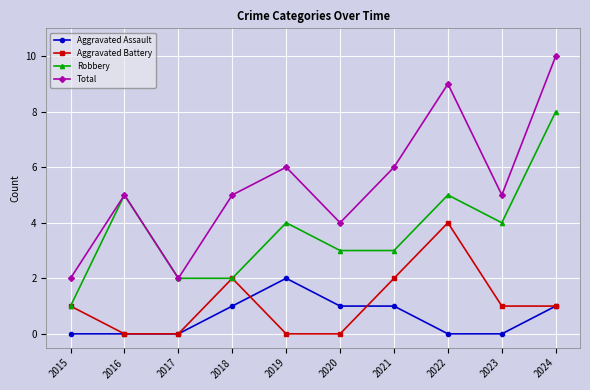

Where is the first local minimum for Total?

2017